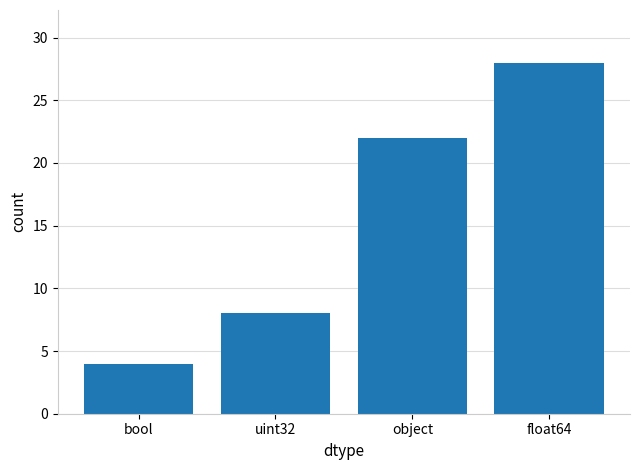

Count the values in the range 8 to 28.

3